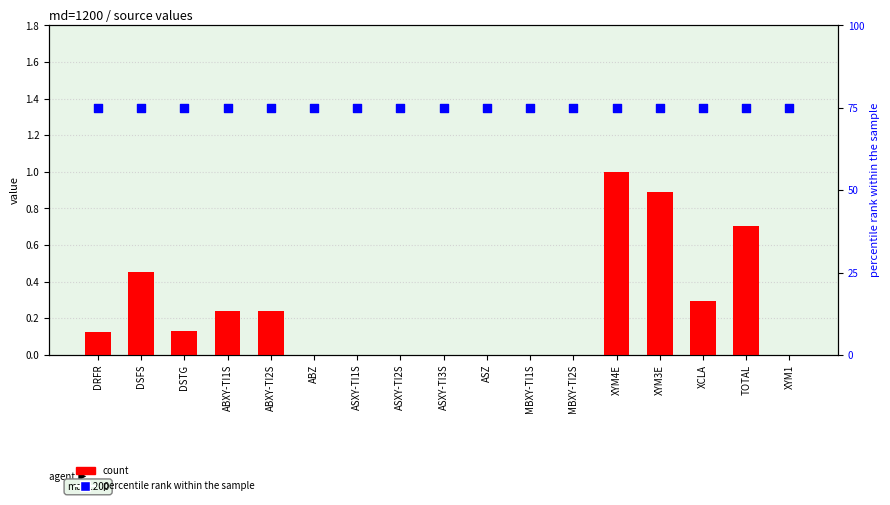

Which series has the widest spread of Y values?

count